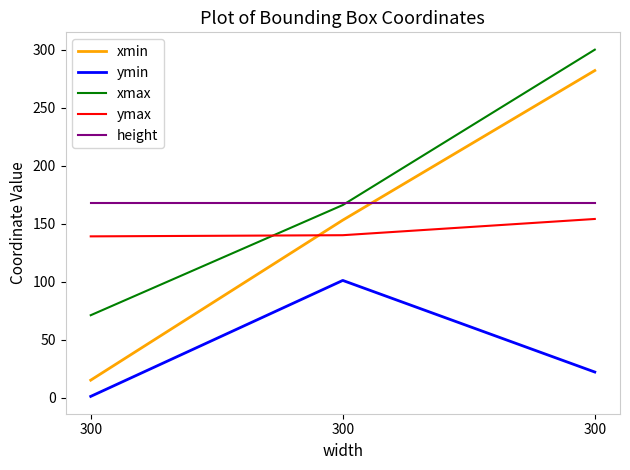

What is the maximum value shown in the chart?

300